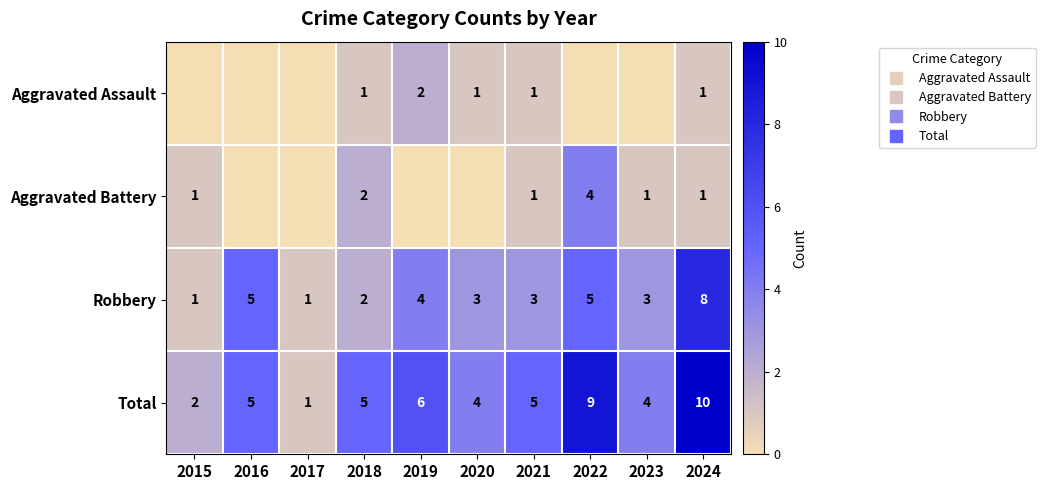

List the labels in order of Aggravated Assault value, smallest first.

2015, 2016, 2017, 2022, 2023, 2018, 2020, 2021, 2024, 2019